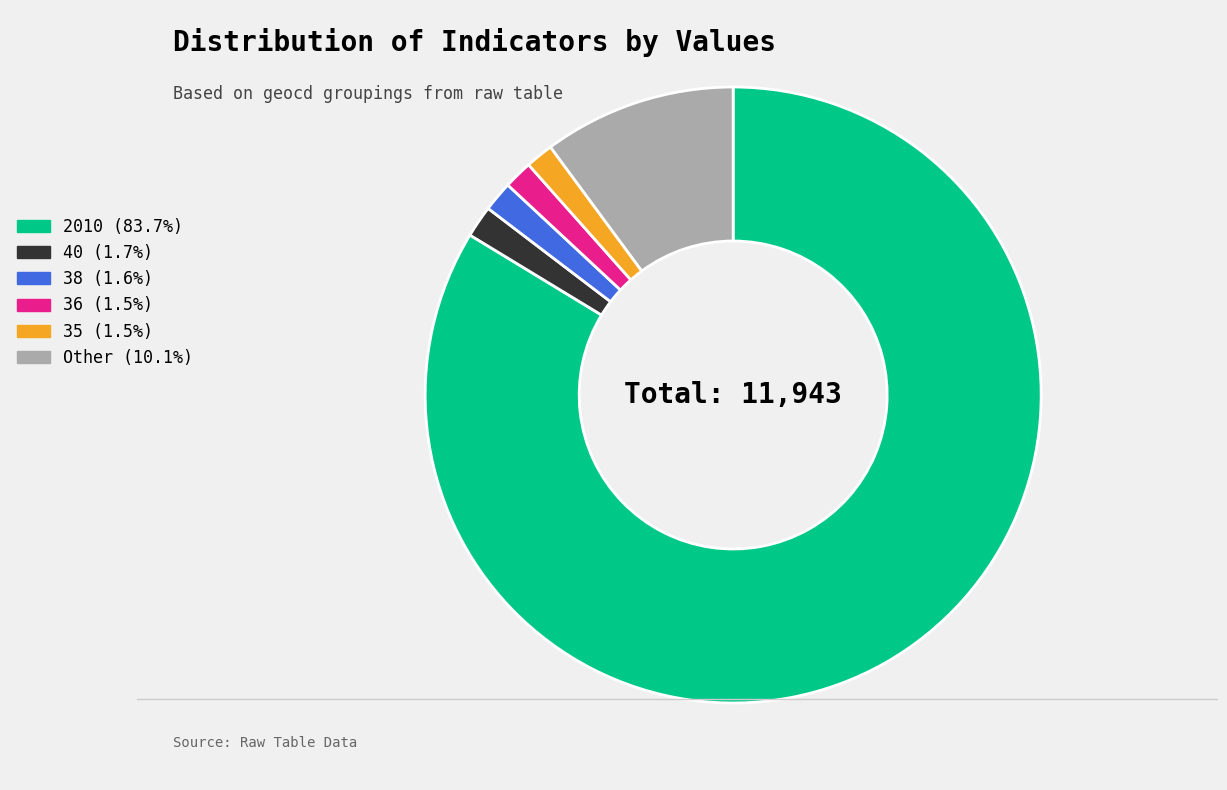

Is there a majority slice in this chart?

Yes